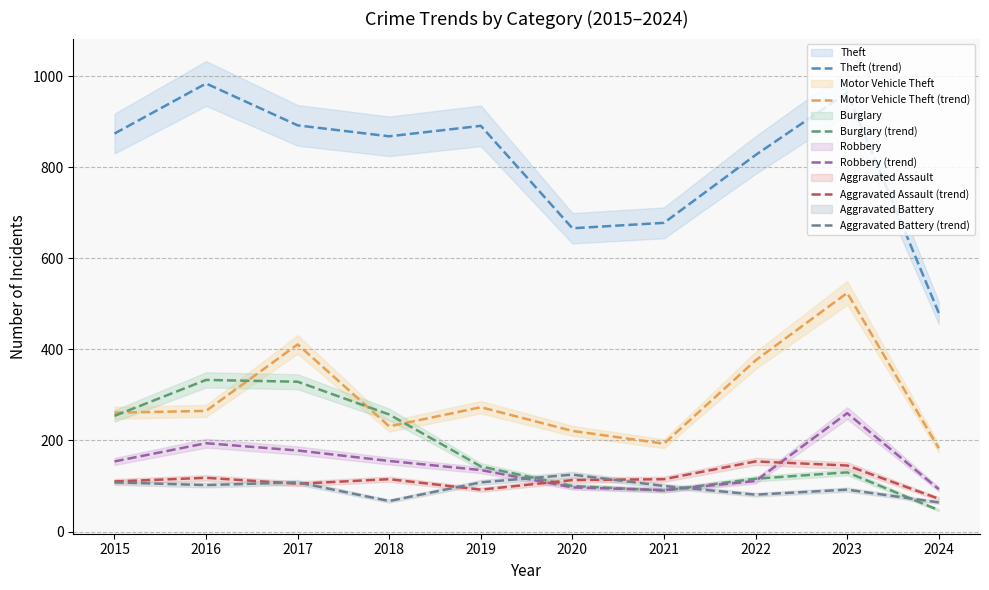

What is the smallest value displayed?

47